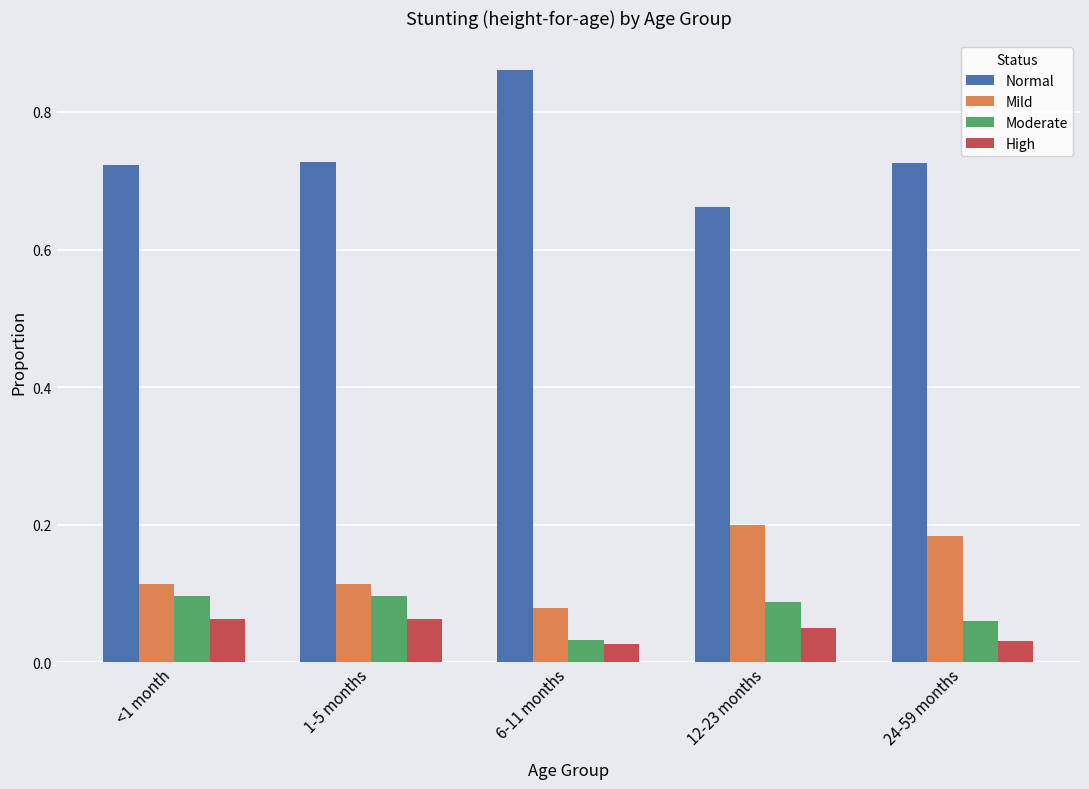

At how many categories does at least one series exceed 0?

5